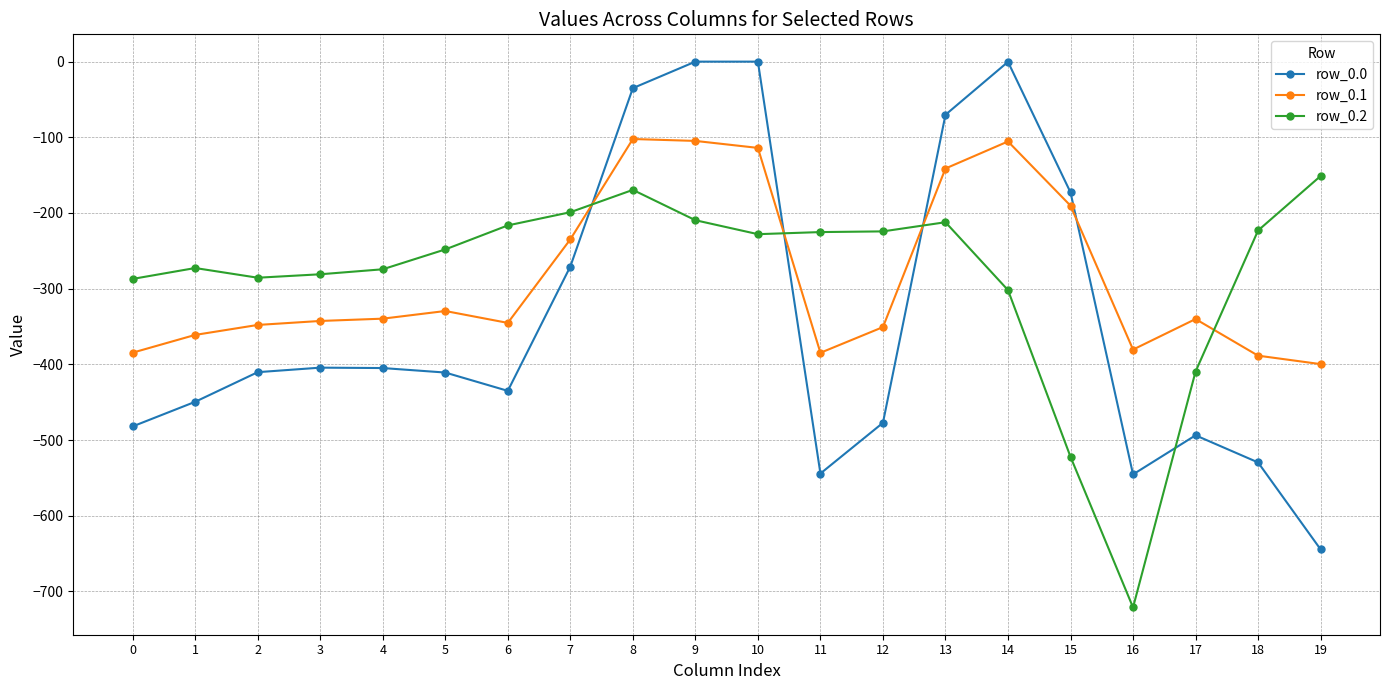

True or false: row_0.0 has a value of -410.8 at 5.

True